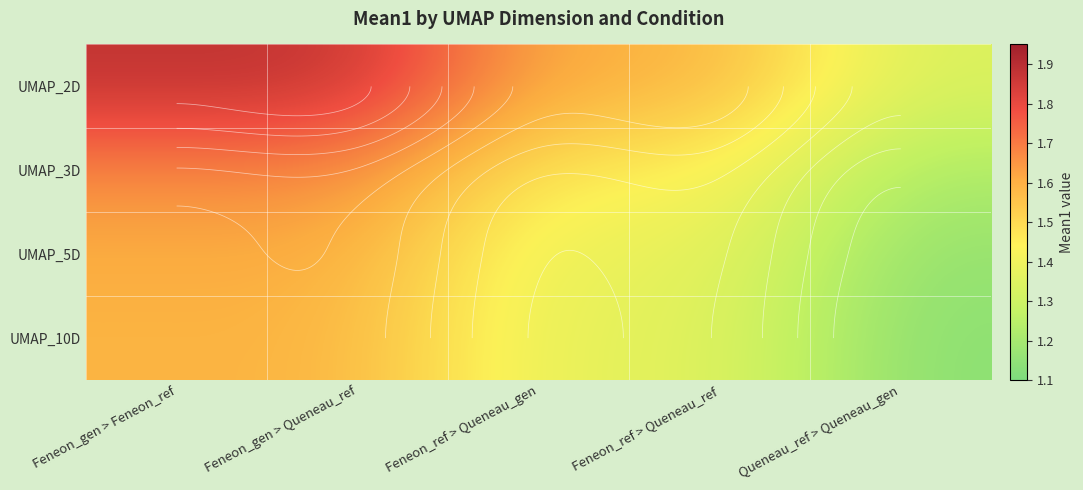

Which series has the largest total across all categories?

UMAP_2D